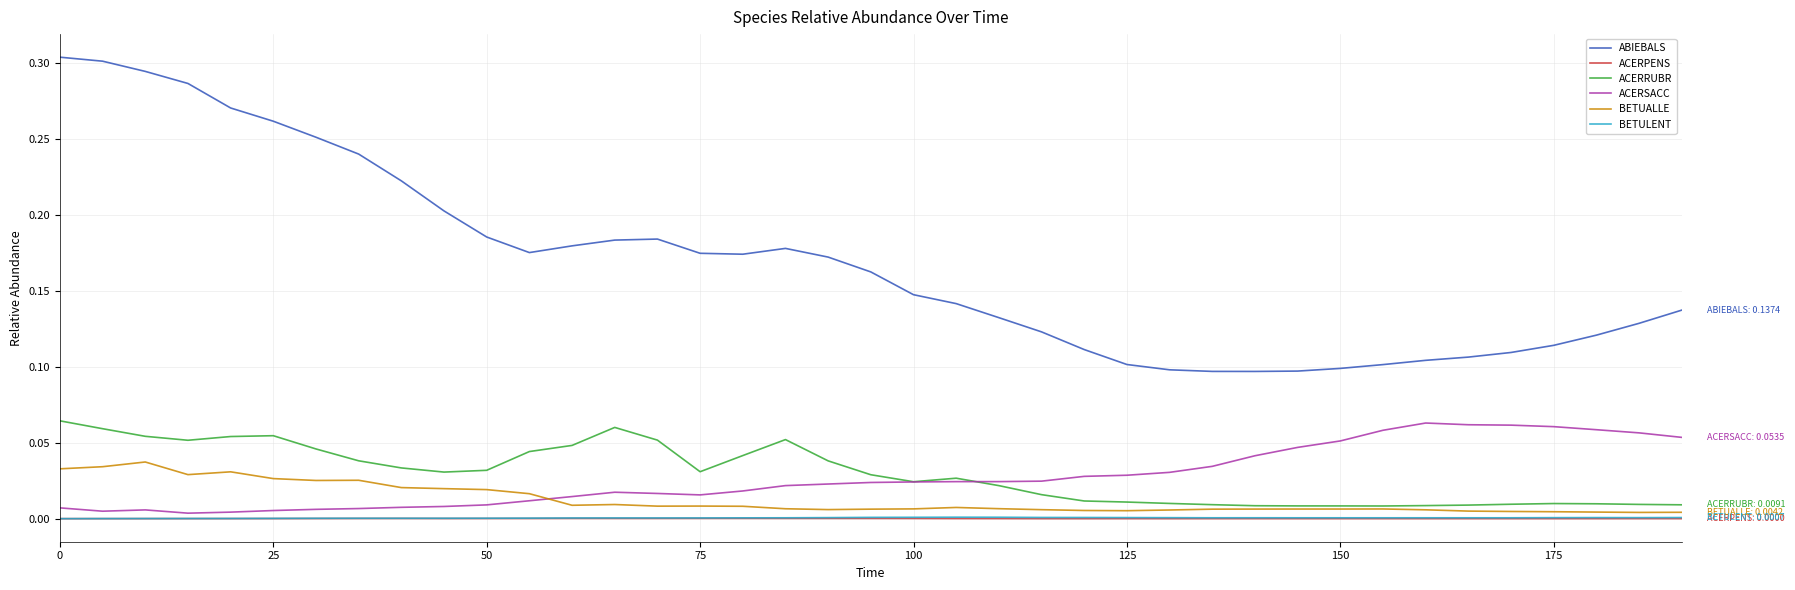

Which series has the largest total across all categories?

ABIEBALS